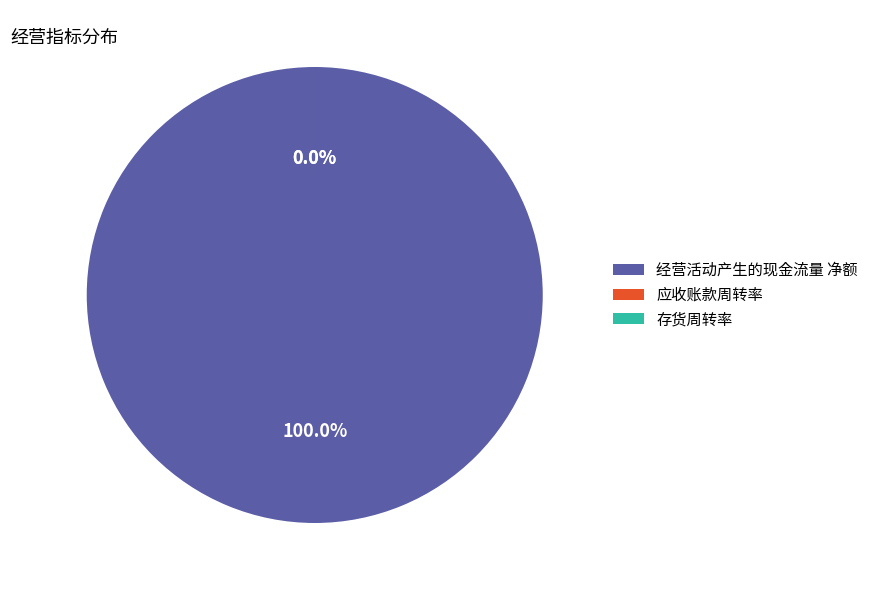

What is the change in value from 经营活动产生的现金流量 净额 to 存货周转率?

-2712798.1